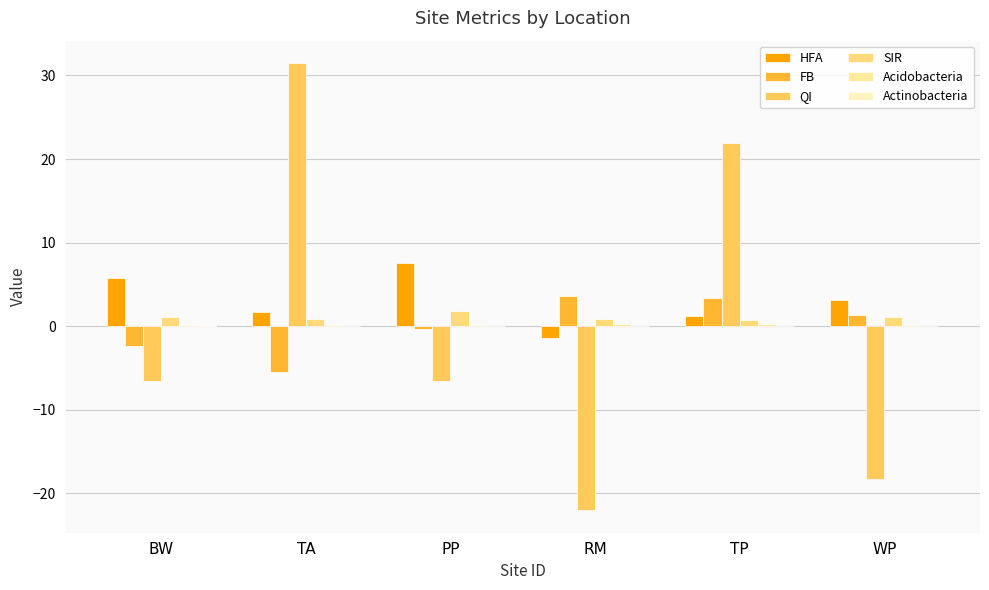

What is the difference between the second highest and second lowest values in the QI series?

40.2